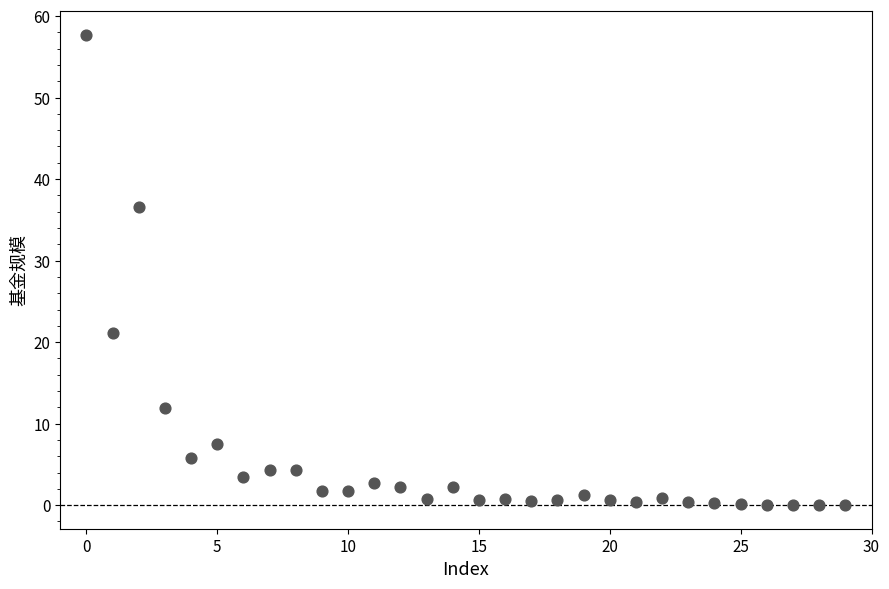

What Y value in the scatter plot is closest to 28?

21.2